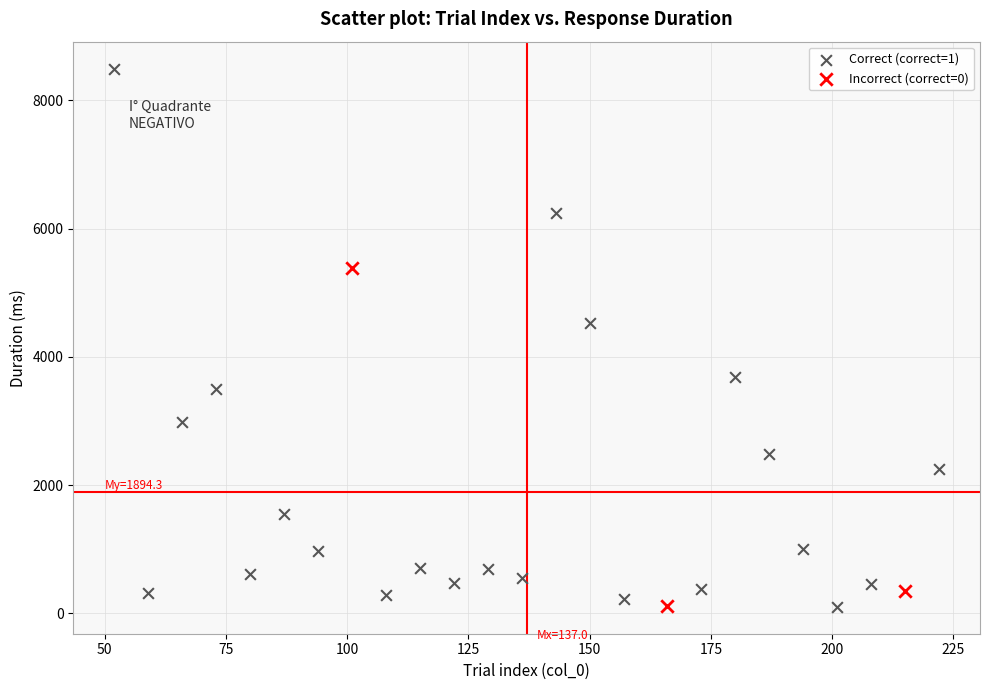

Which series has the widest spread of Y values?

Correct (correct=1)